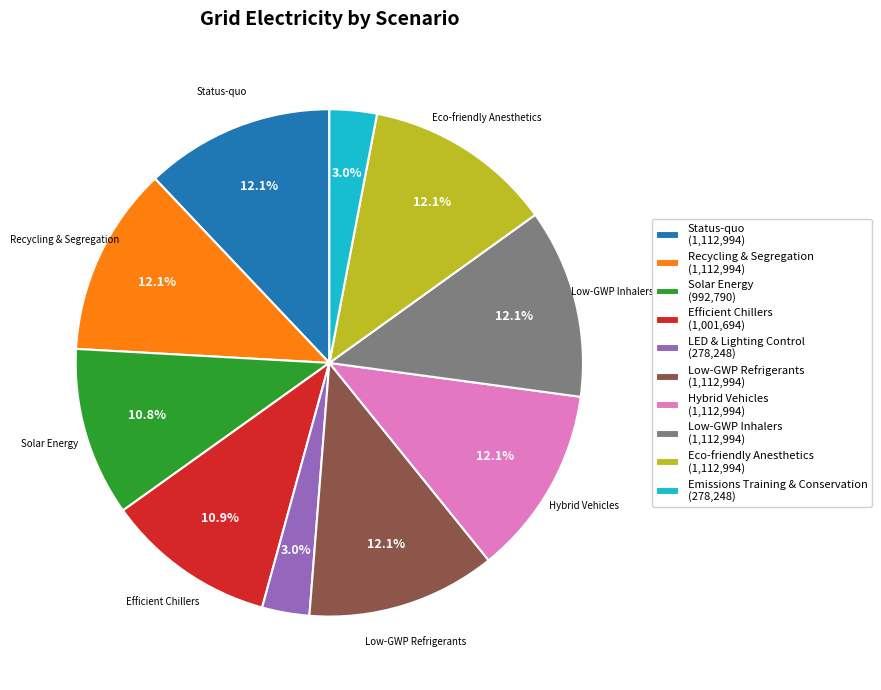

To the nearest percent, what is the average slice percentage?

10%